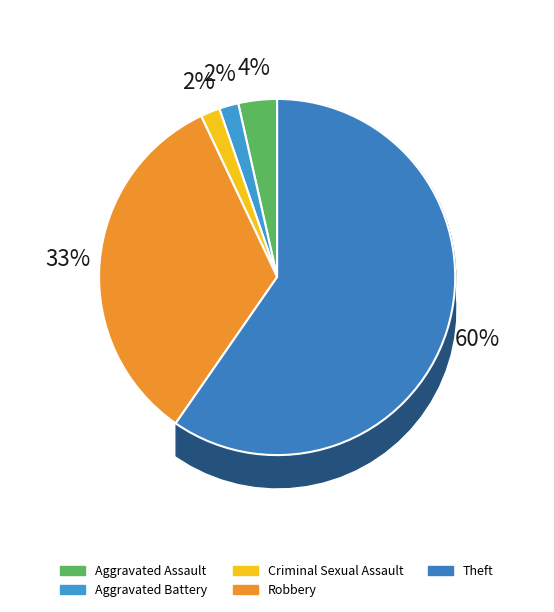

To the nearest percent, what portion does Aggravated Assault represent?

4%